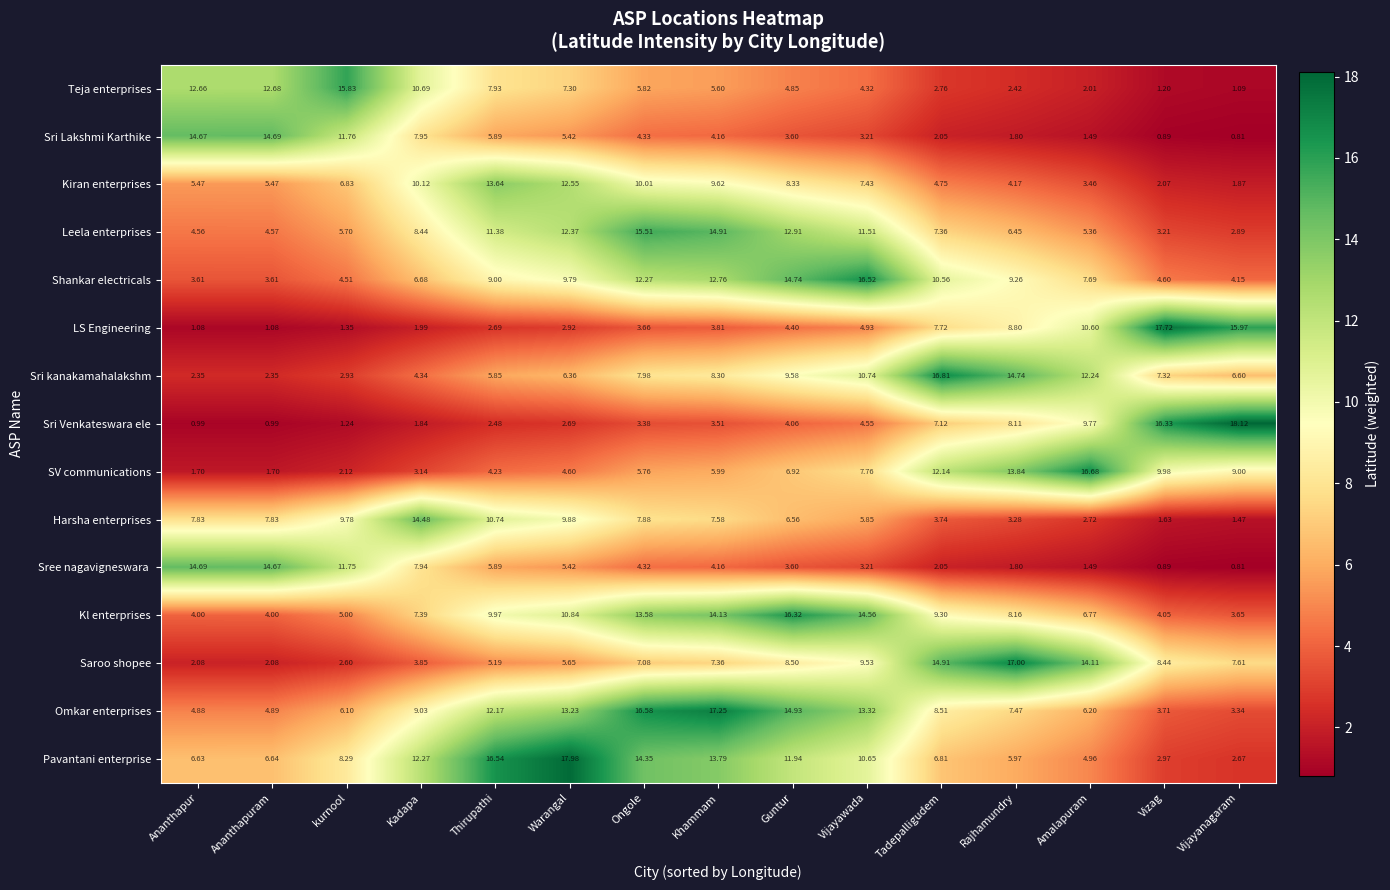

Which category has the highest value in the Harsha enterprises series?

Kadapa